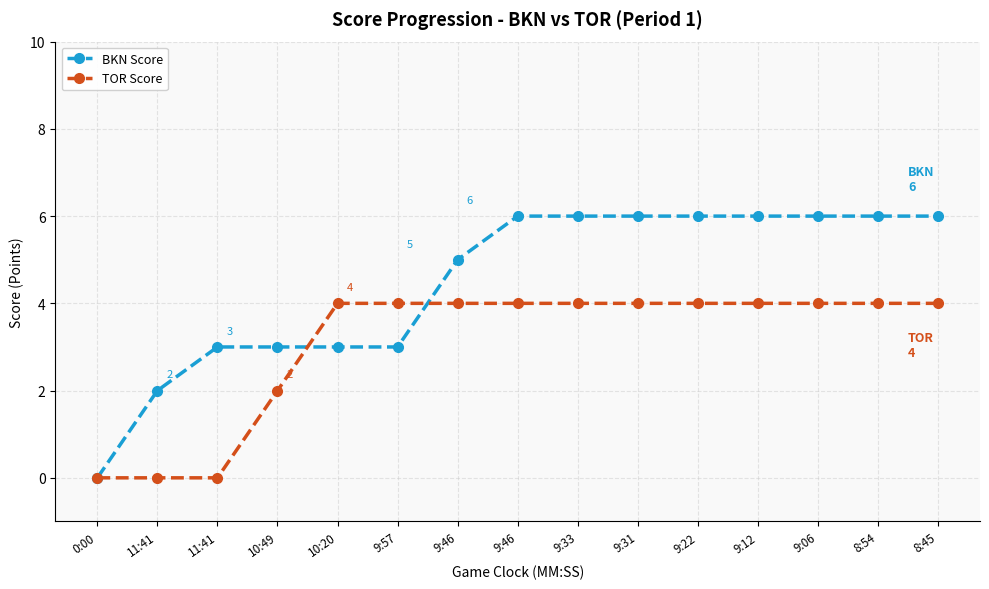

What is the maximum value shown in the chart?

6